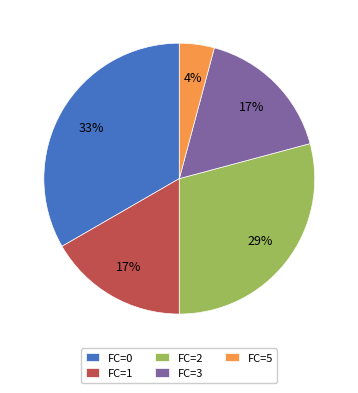

Does FC=5 account for over 50% of the chart?

No